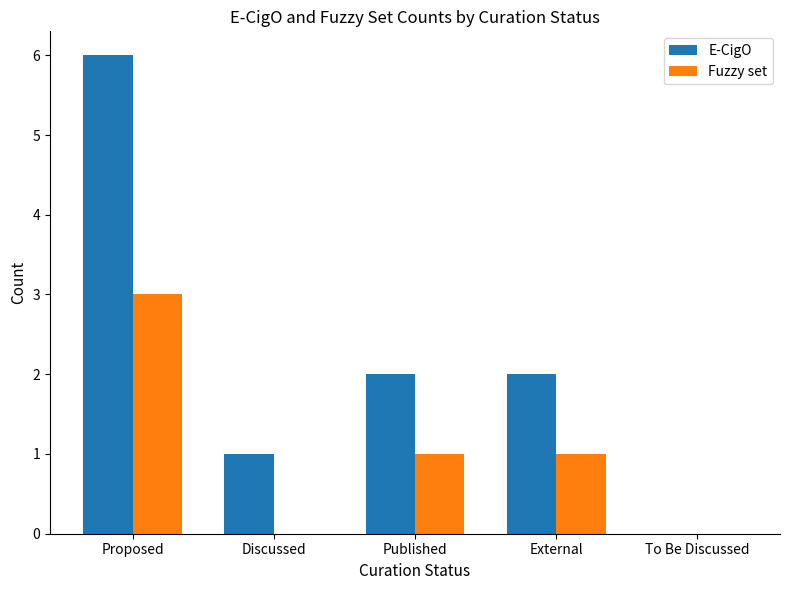

What is the sum of all E-CigO values?

11